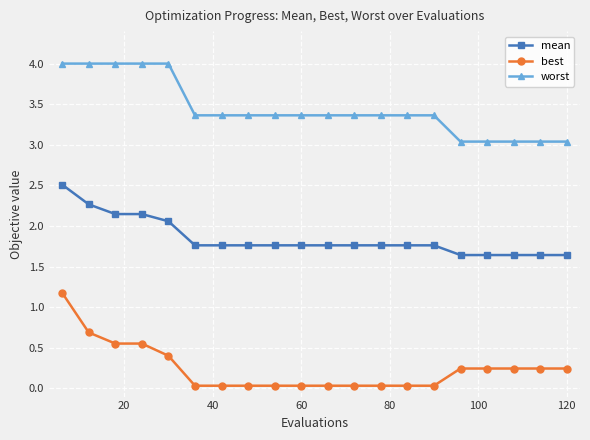

How many series are shown in this chart?

3